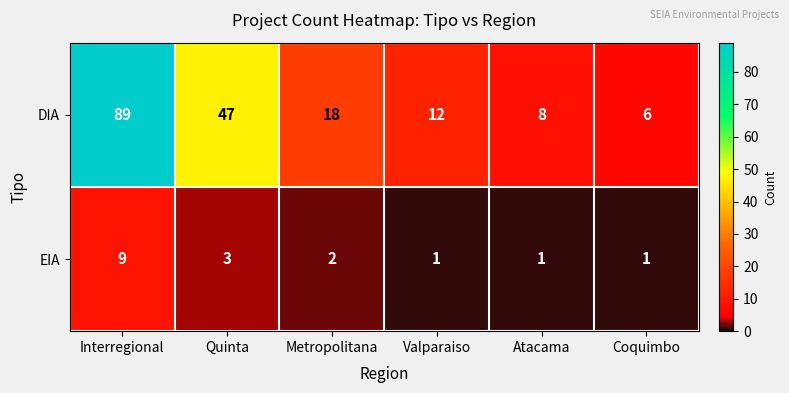

What is the highest value of the DIA series?

89